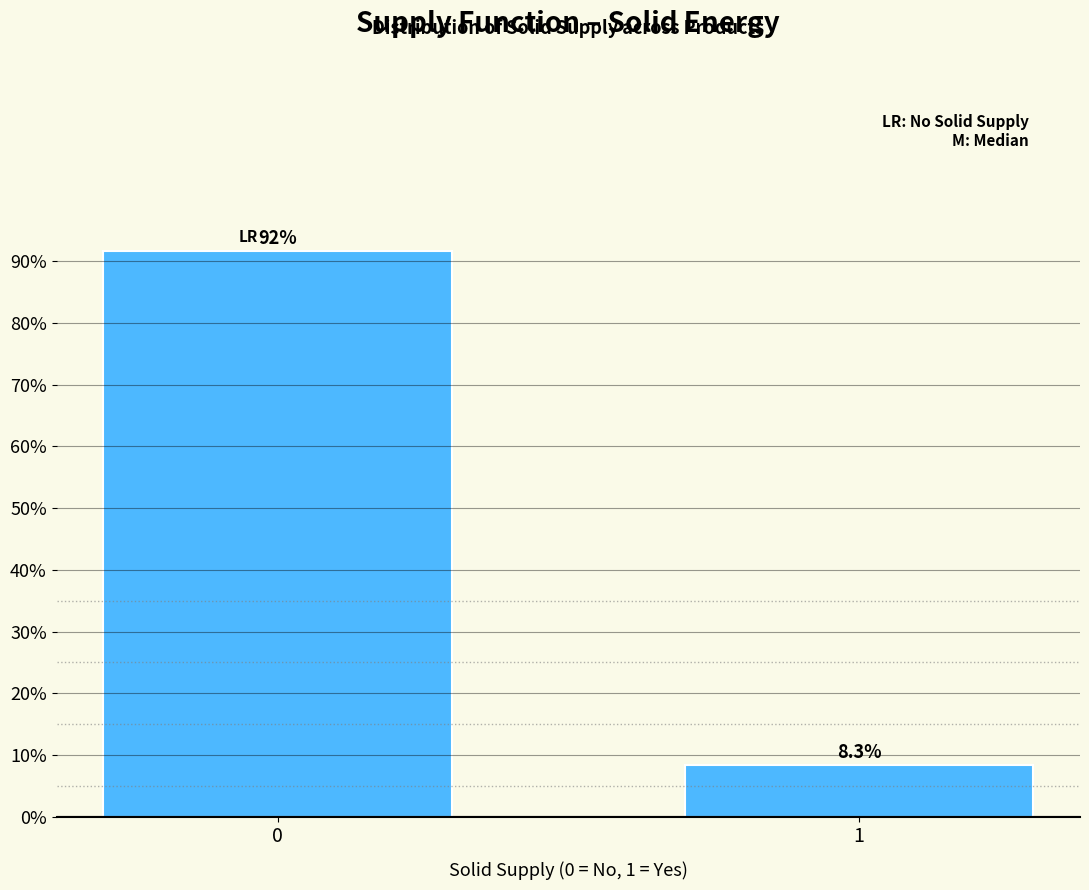

Reading left to right, transcribe all the data shown in this chart.

0=91.7	1=8.3